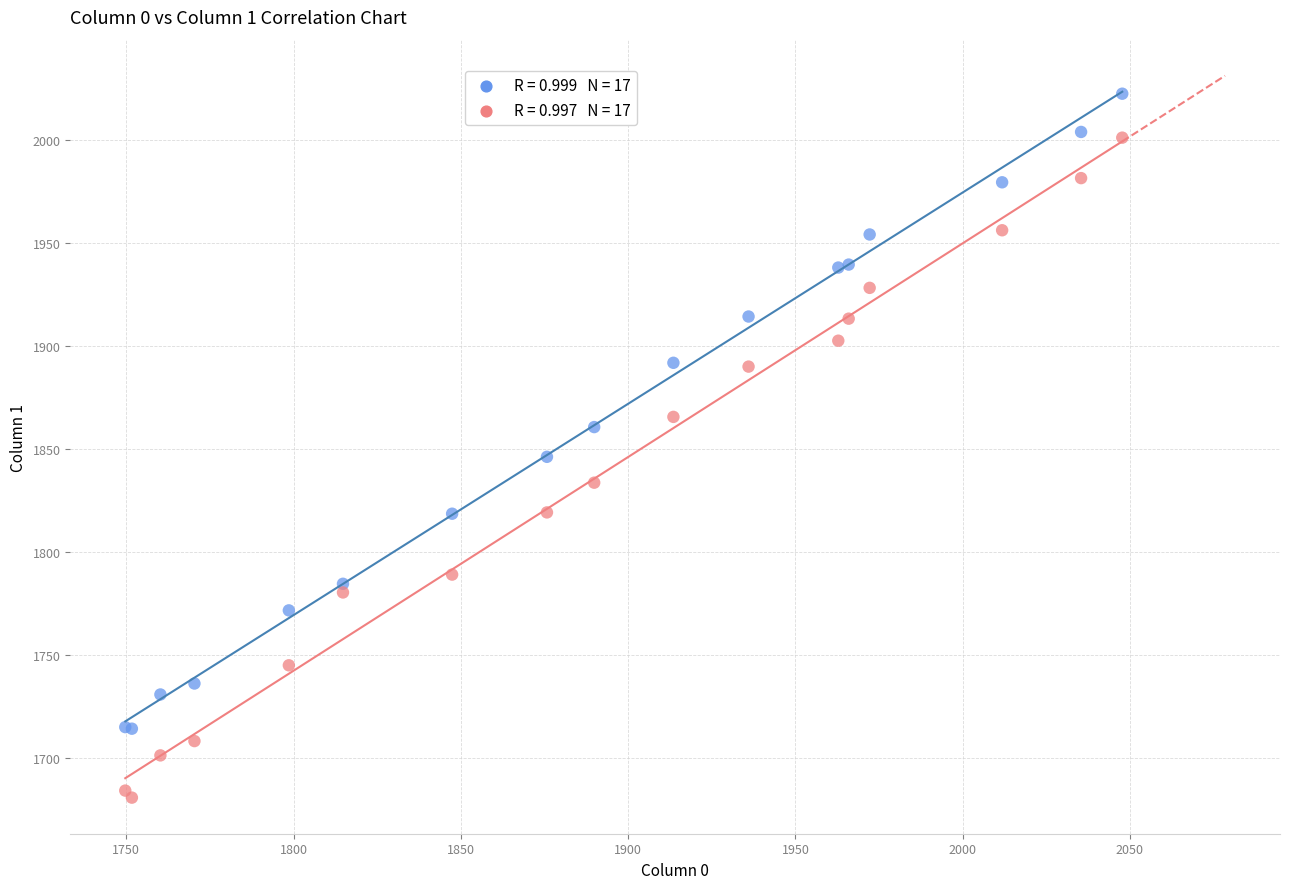

Across all series, what Y value is closest to 1851?

1846.2